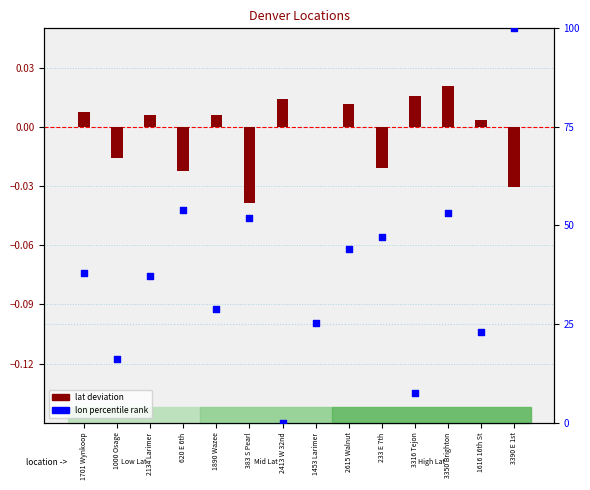

What is the change in value from 620 E 6th to 383 S Pearl?

-1.9